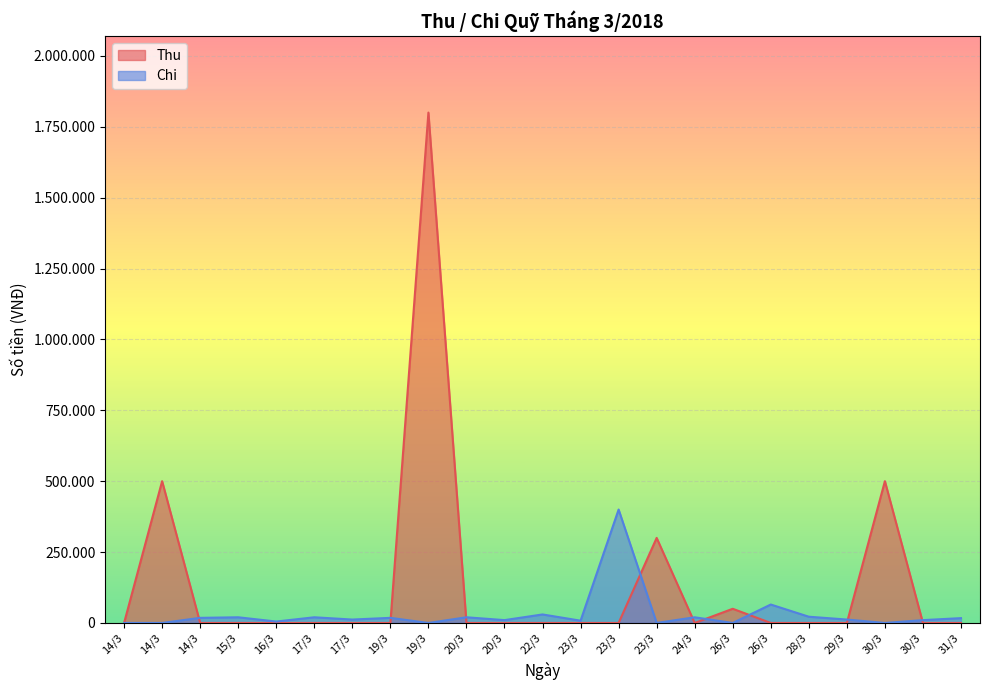

What is the total value across all series at 20/3?

20000